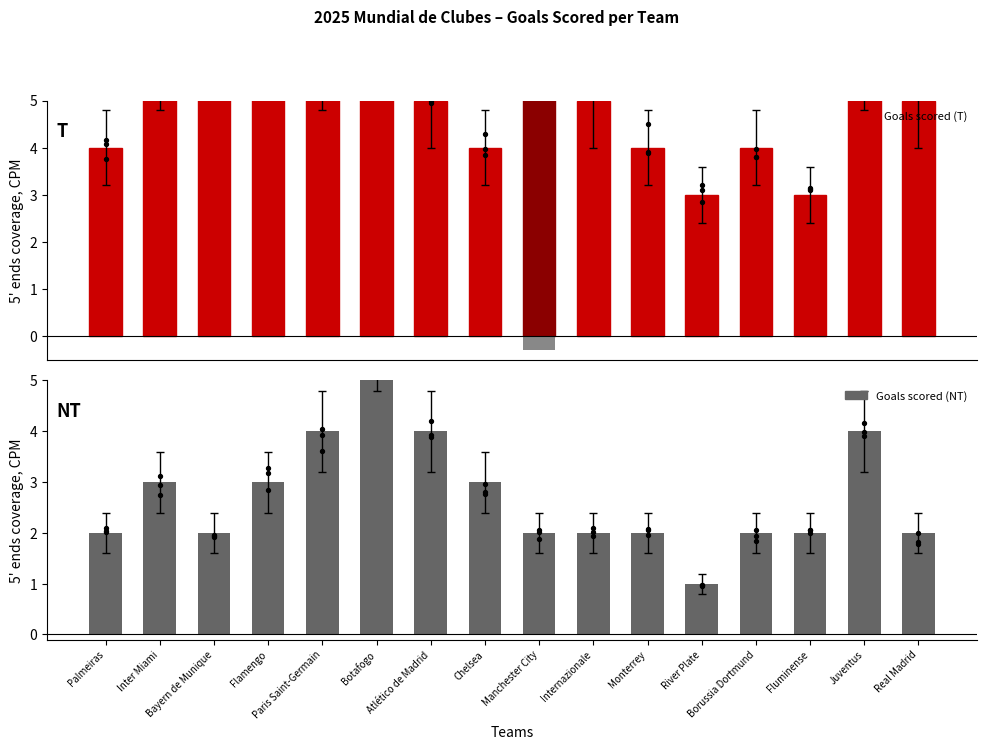

What are all the series names shown in the legend?

Goals scored (T), Goals scored (NT)